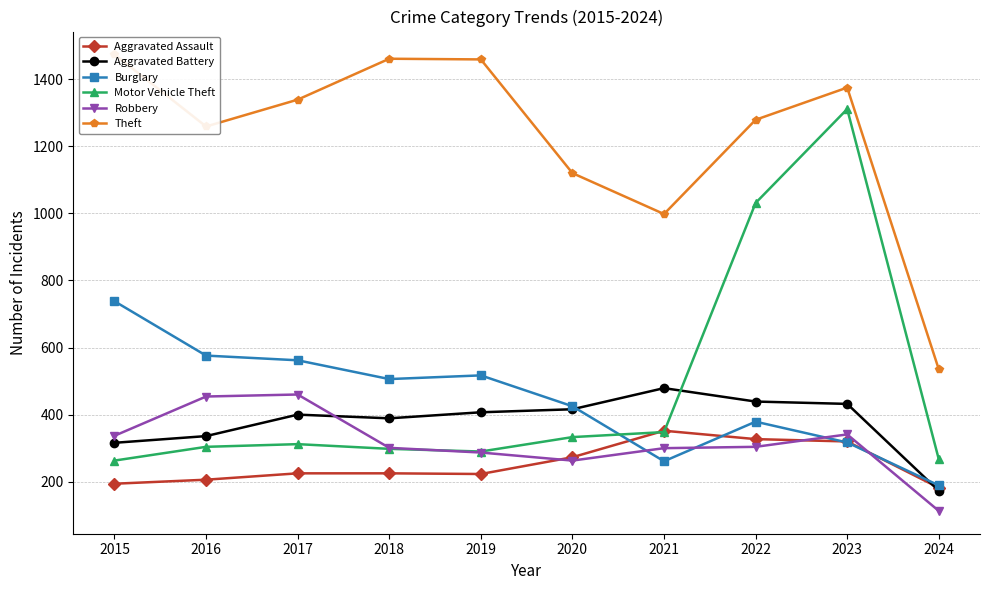

How many data points does each series have?

10